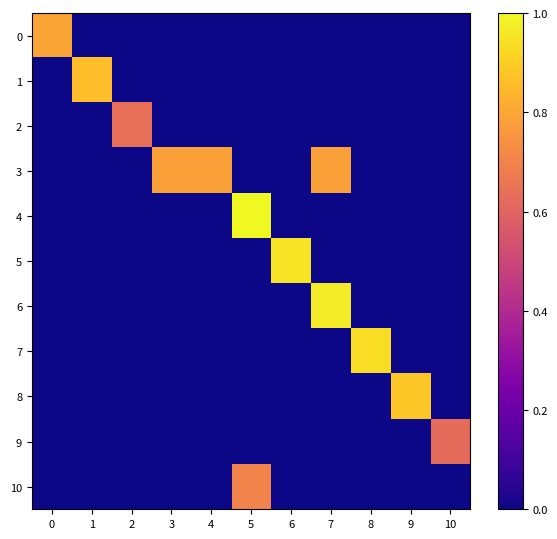

Reading left to right, transcribe all the data shown in this chart.

0: 0=0.8	1=0.0	2=0.0	3=0.0	4=0.0	5=0.0	6=0.0	7=0.0	8=0.0	9=0.0	10=0.0
1: 0=0.0	1=0.9	2=0.0	3=0.0	4=0.0	5=0.0	6=0.0	7=0.0	8=0.0	9=0.0	10=0.0
2: 0=0.0	1=0.0	2=0.6	3=0.0	4=0.0	5=0.0	6=0.0	7=0.0	8=0.0	9=0.0	10=0.0
3: 0=0.0	1=0.0	2=0.0	3=0.8	4=0.8	5=0.0	6=0.0	7=0.8	8=0.0	9=0.0	10=0.0
4: 0=0.0	1=0.0	2=0.0	3=0.0	4=0.0	5=1.0	6=0.0	7=0.0	8=0.0	9=0.0	10=0.0
5: 0=0.0	1=0.0	2=0.0	3=0.0	4=0.0	5=0.0	6=1.0	7=0.0	8=0.0	9=0.0	10=0.0
6: 0=0.0	1=0.0	2=0.0	3=0.0	4=0.0	5=0.0	6=0.0	7=1.0	8=0.0	9=0.0	10=0.0
7: 0=0.0	1=0.0	2=0.0	3=0.0	4=0.0	5=0.0	6=0.0	7=0.0	8=0.9	9=0.0	10=0.0
8: 0=0.0	1=0.0	2=0.0	3=0.0	4=0.0	5=0.0	6=0.0	7=0.0	8=0.0	9=0.9	10=0.0
9: 0=0.0	1=0.0	2=0.0	3=0.0	4=0.0	5=0.0	6=0.0	7=0.0	8=0.0	9=0.0	10=0.6
10: 0=0.0	1=0.0	2=0.0	3=0.0	4=0.0	5=0.7	6=0.0	7=0.0	8=0.0	9=0.0	10=0.0